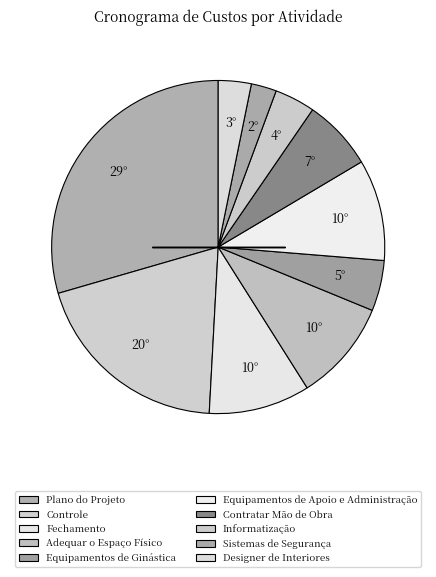

How many segments does this pie chart have?

10